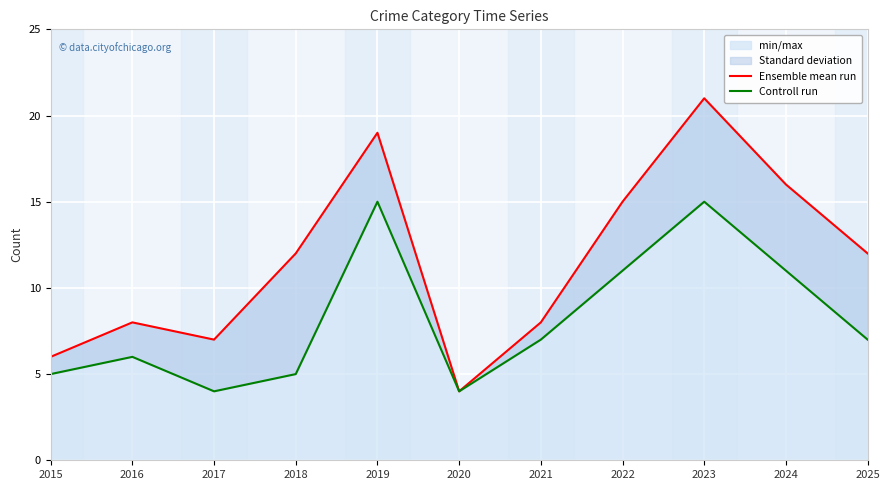

At which category does Controll run reach its first local valley?

2017